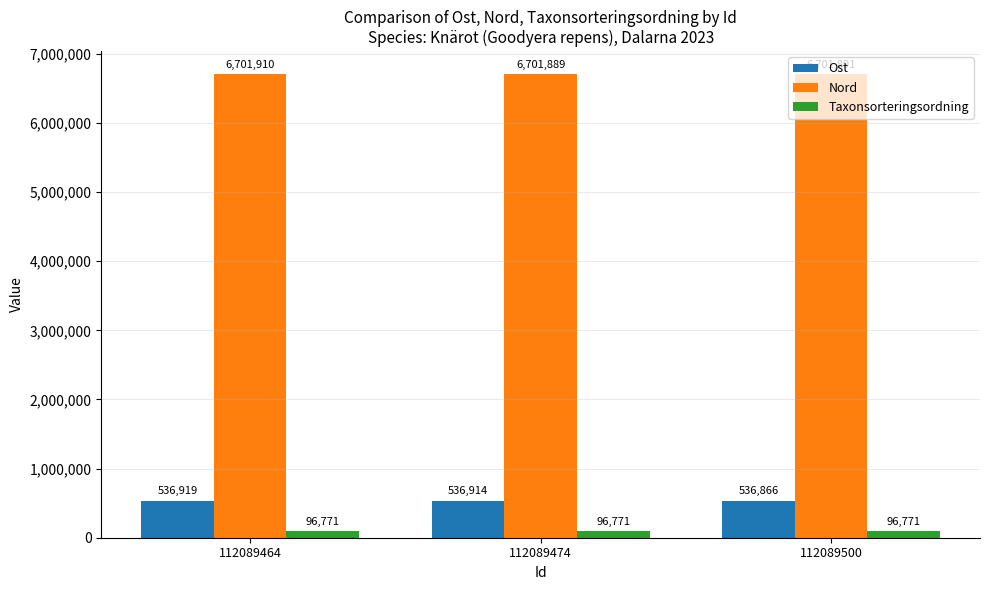

Which series has the widest spread of values?

Ost